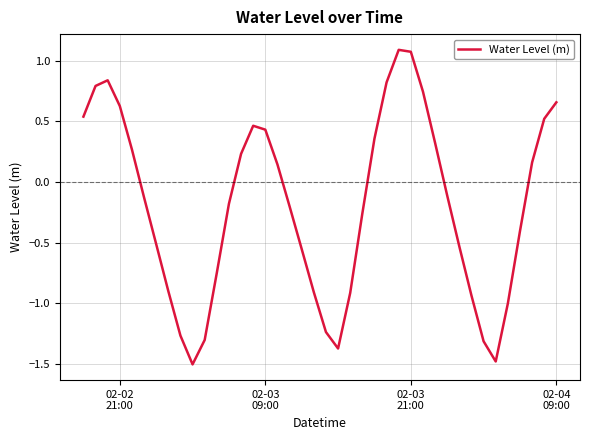

What is the smallest value displayed?

-1.5